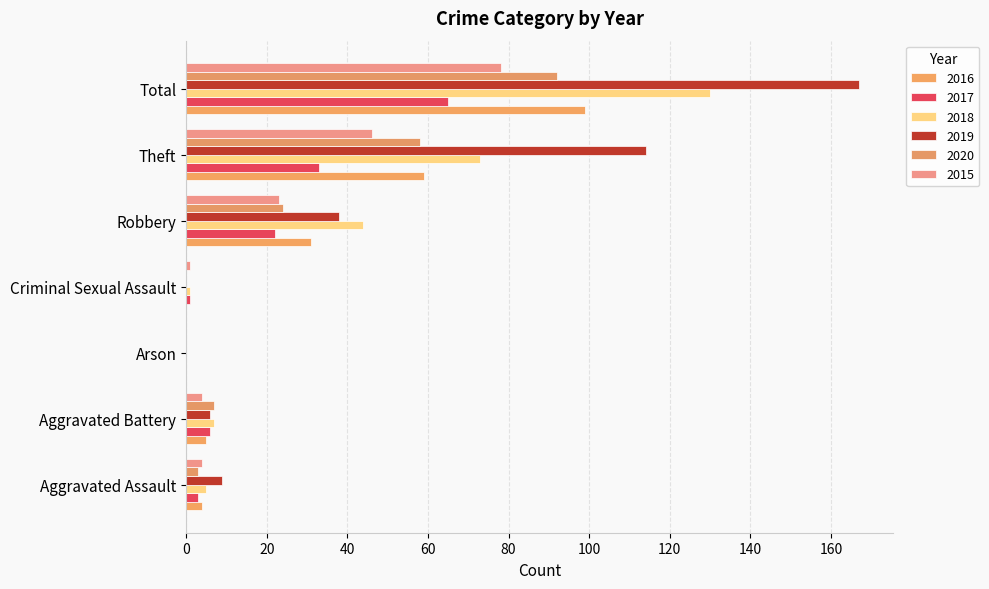

Count the number of data series in this chart.

6